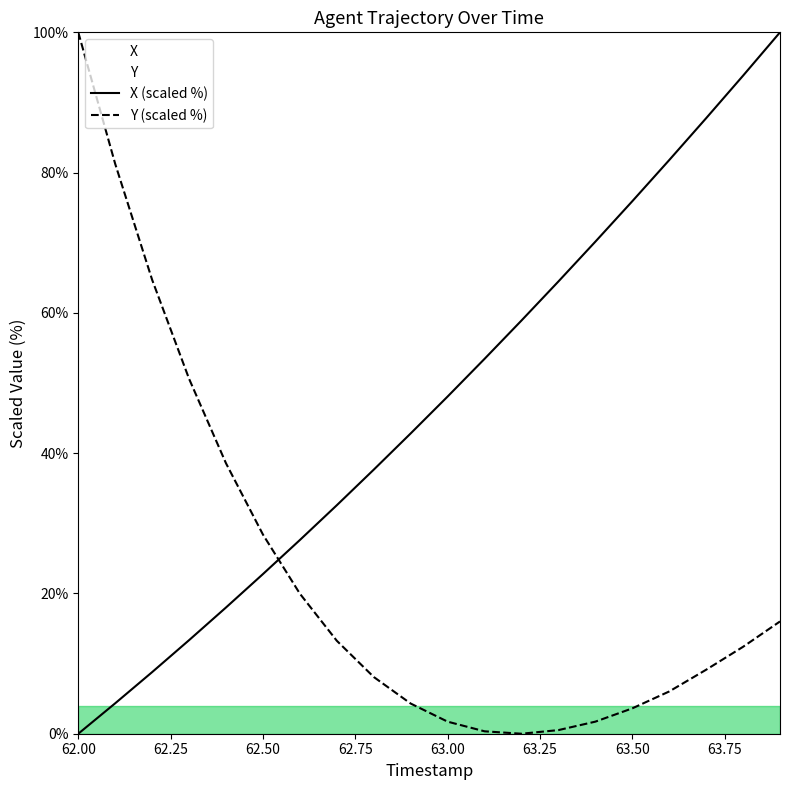

At how many categories does at least one series exceed 46?

14